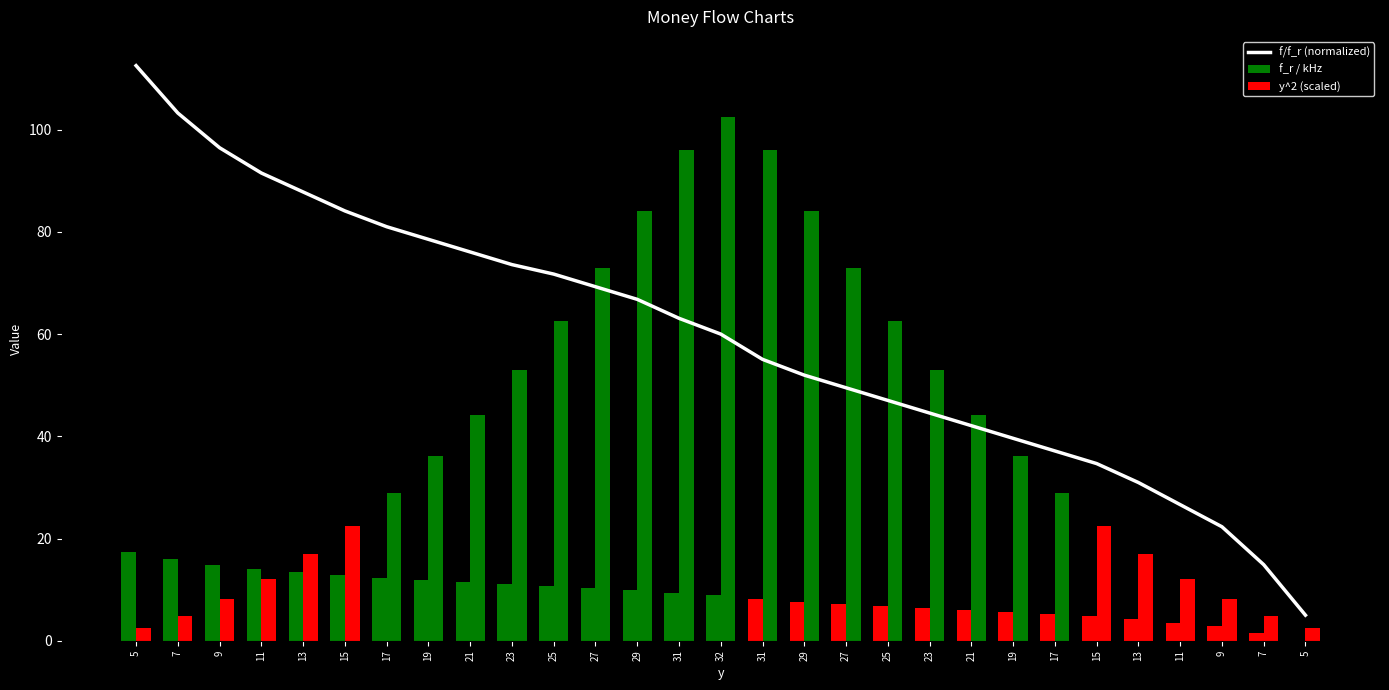

Reading left to right, extract all data points from this chart.

112.5	103.3	96.5	91.5	87.8	84.1	81.0	78.5	76.1	73.6	71.7	69.3	66.8	63.1	60.0	55.1	52.0	49.5	47.0	44.5	42.1	39.6	37.1	34.7	31.0	26.6	22.3	14.9	5.0